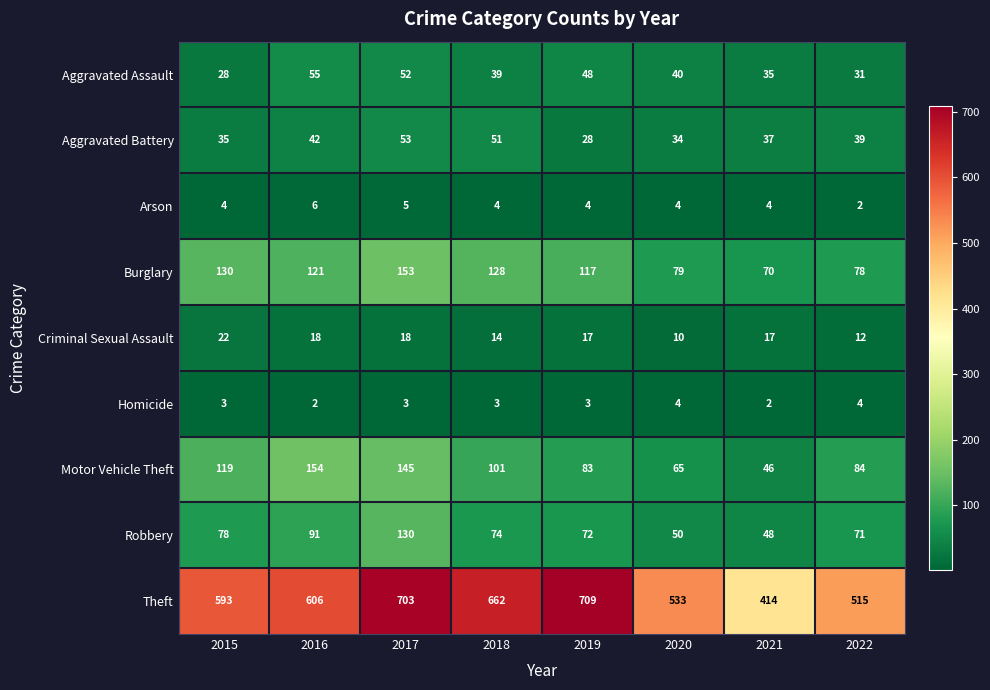

Is it true that Criminal Sexual Assault equals 15 at 2015?

False